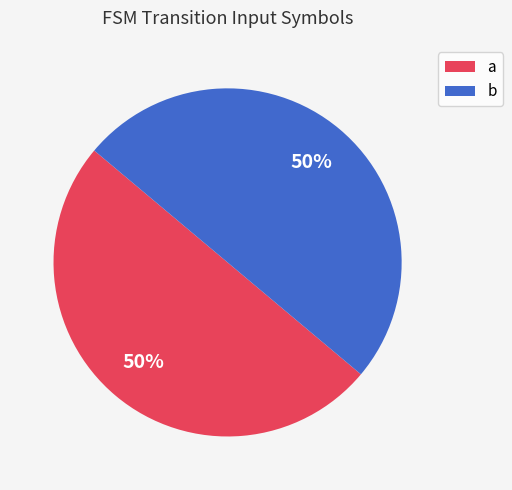

True or false: a accounts for 1% of the total.

False